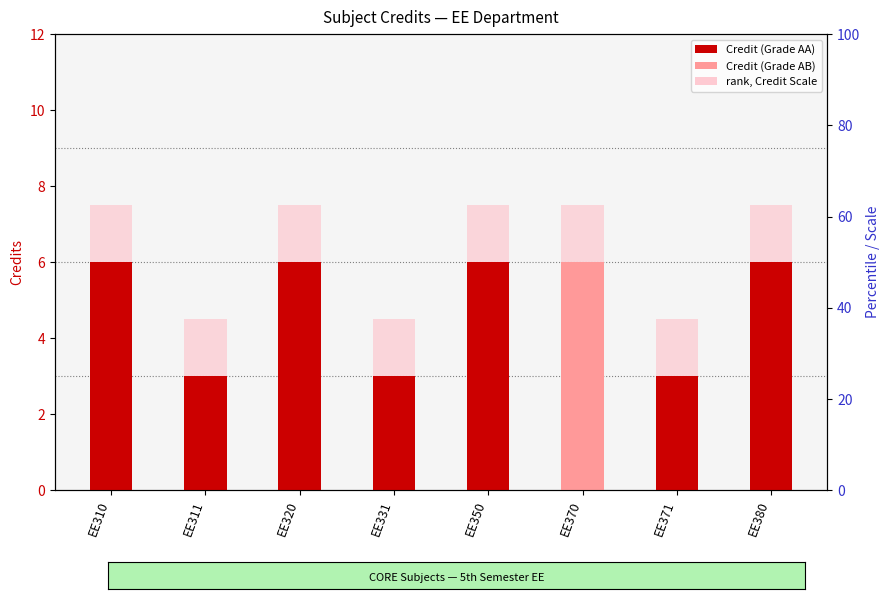

Is the value of rank, Credit Scale at EE370 greater than the value of Credit at EE320?

Yes